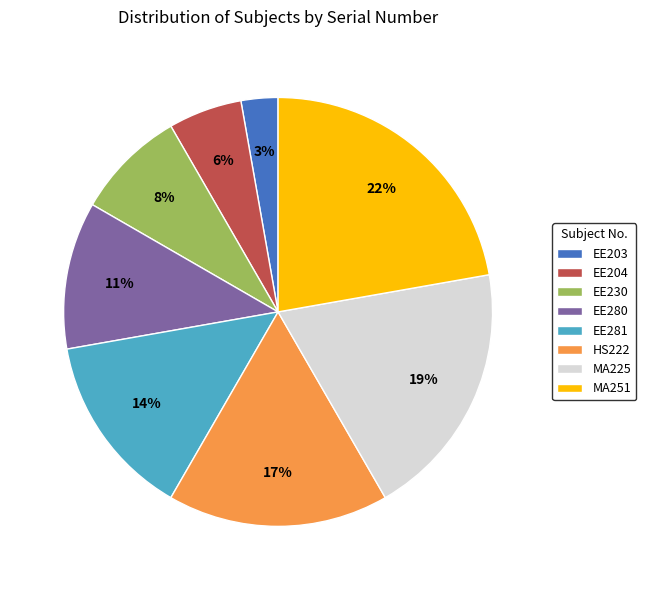

How many slices are in this pie chart?

8